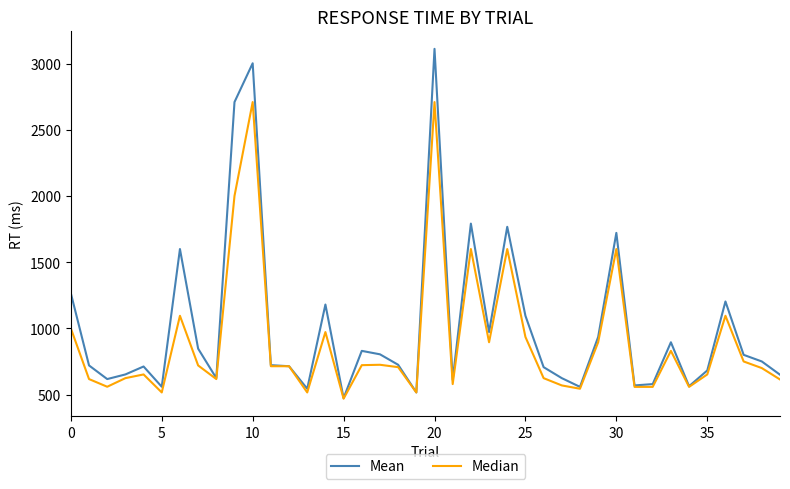

How many categories are shown in the chart?

40